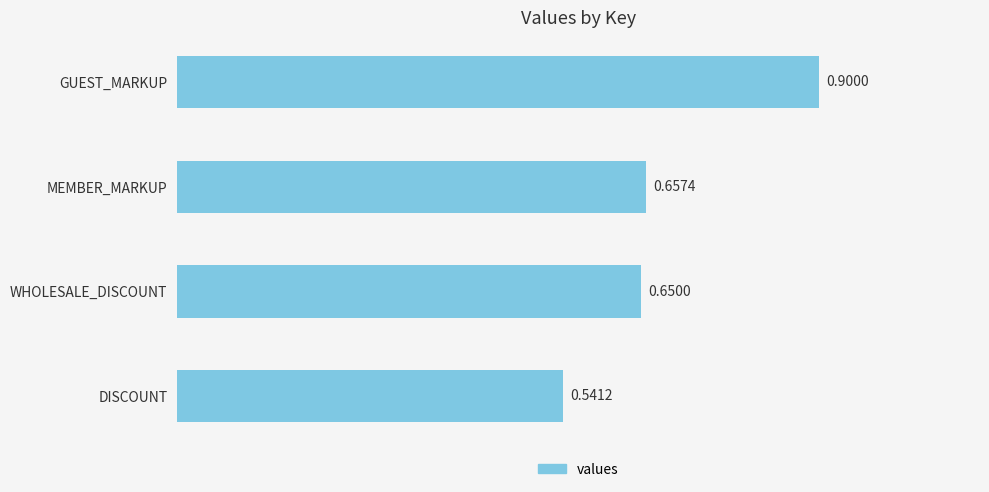

Which category has the highest value across all series?

GUEST_MARKUP